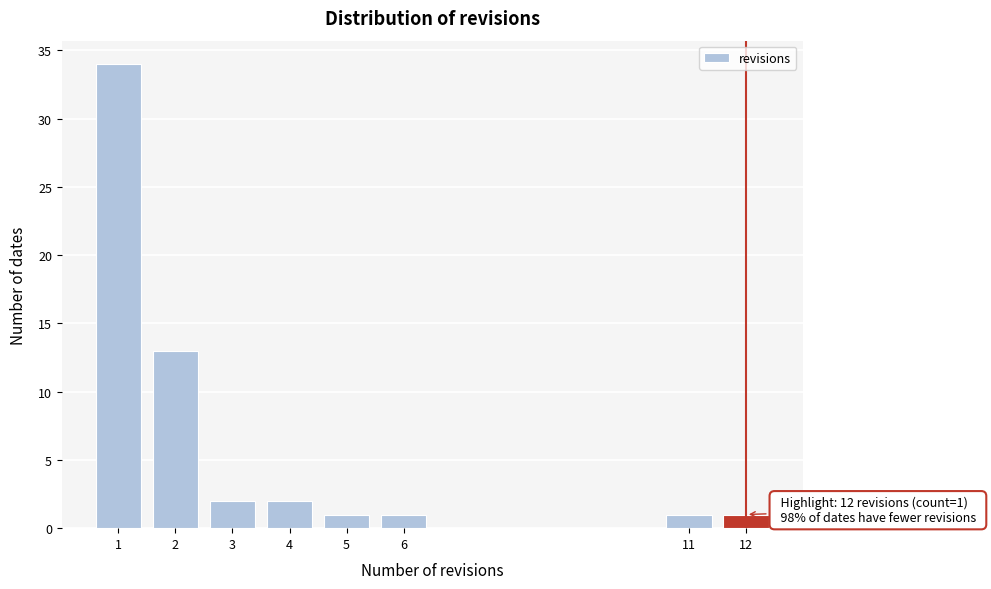

Reading left to right, extract all data points from this chart.

34	13	2	2	1	1	1	1